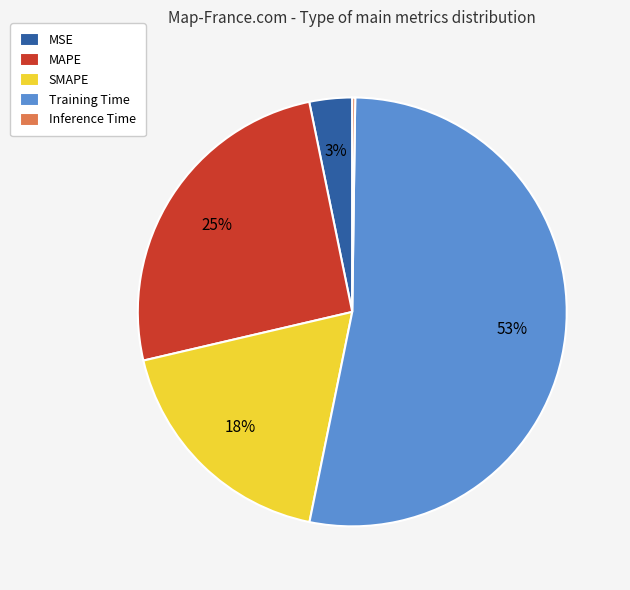

The MSE slice represents 3% of the pie. True or false?

True